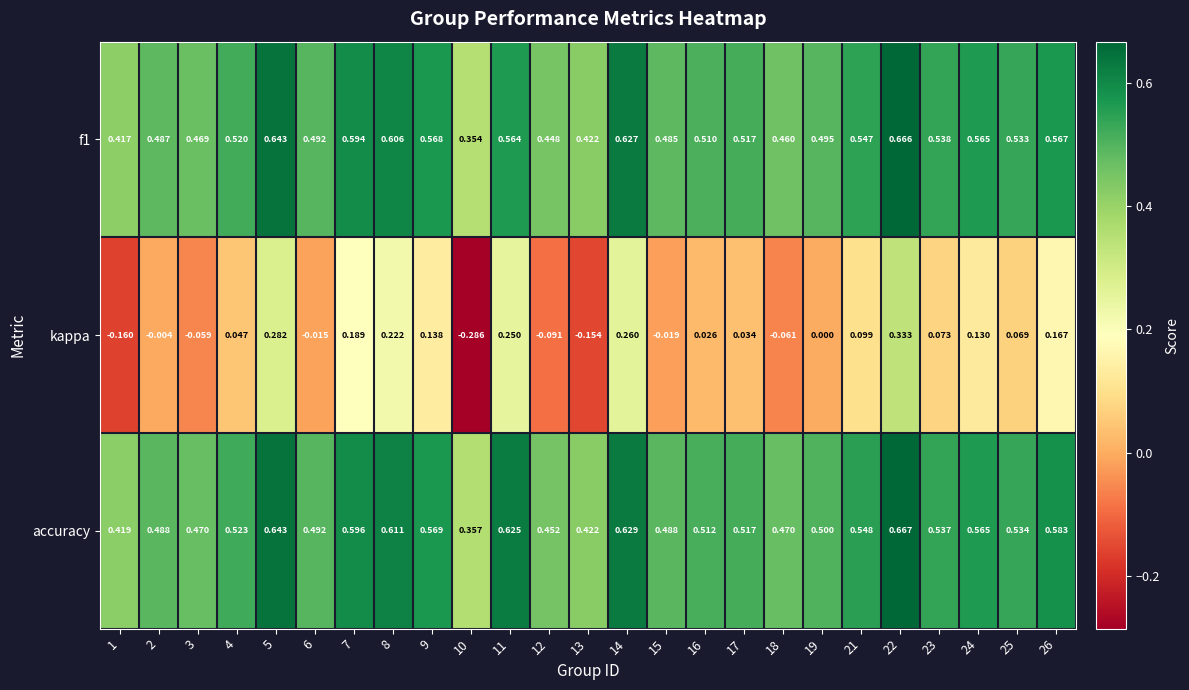

Which category has the highest value across all series?

22